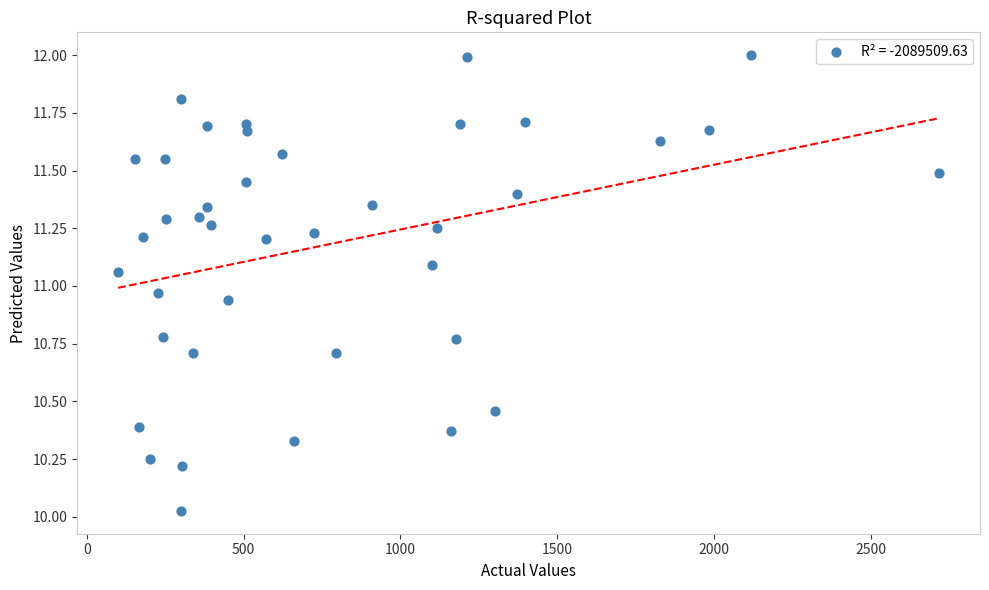

What is the range of X values (max minus min)?

2617.0